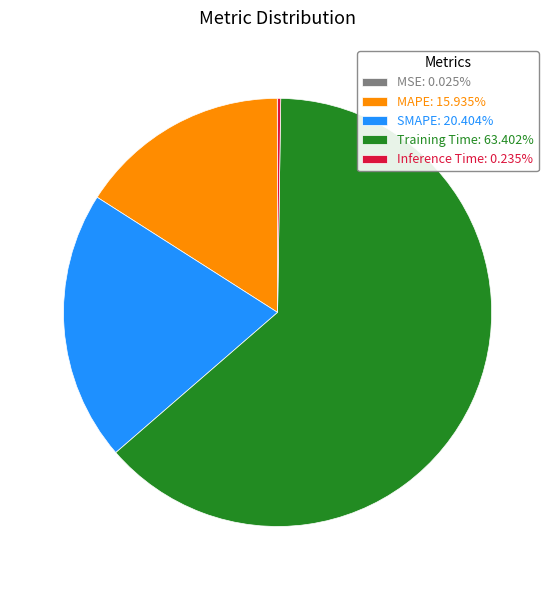

Is there a majority slice in this chart?

Yes